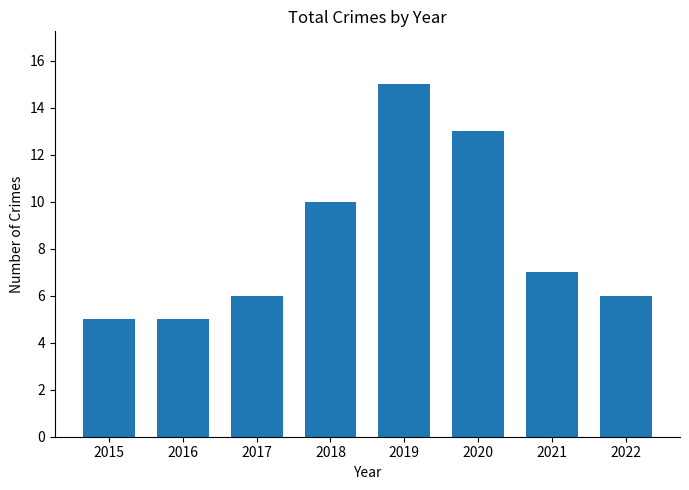

At which label does the data first exceed 7?

2018